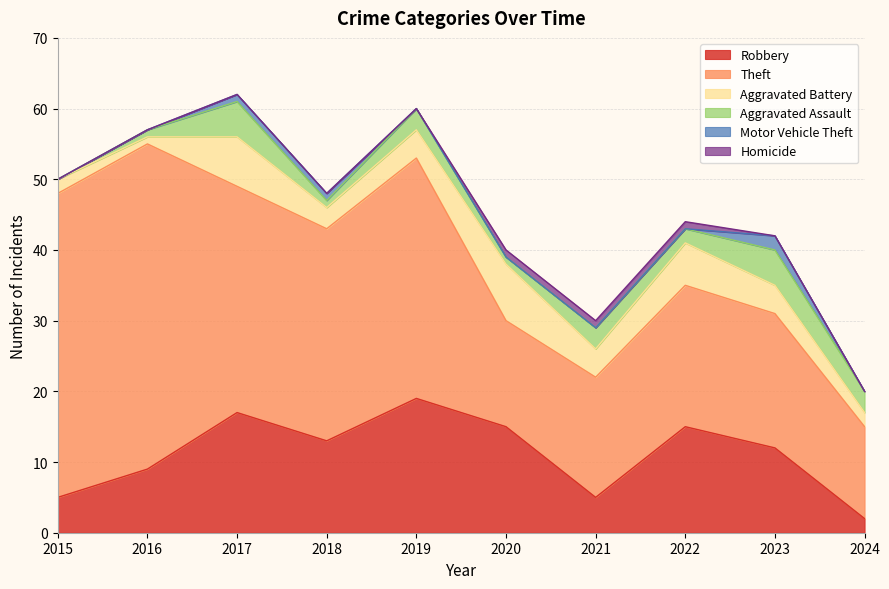

At which category does the chart reach its minimum across all series?

2015